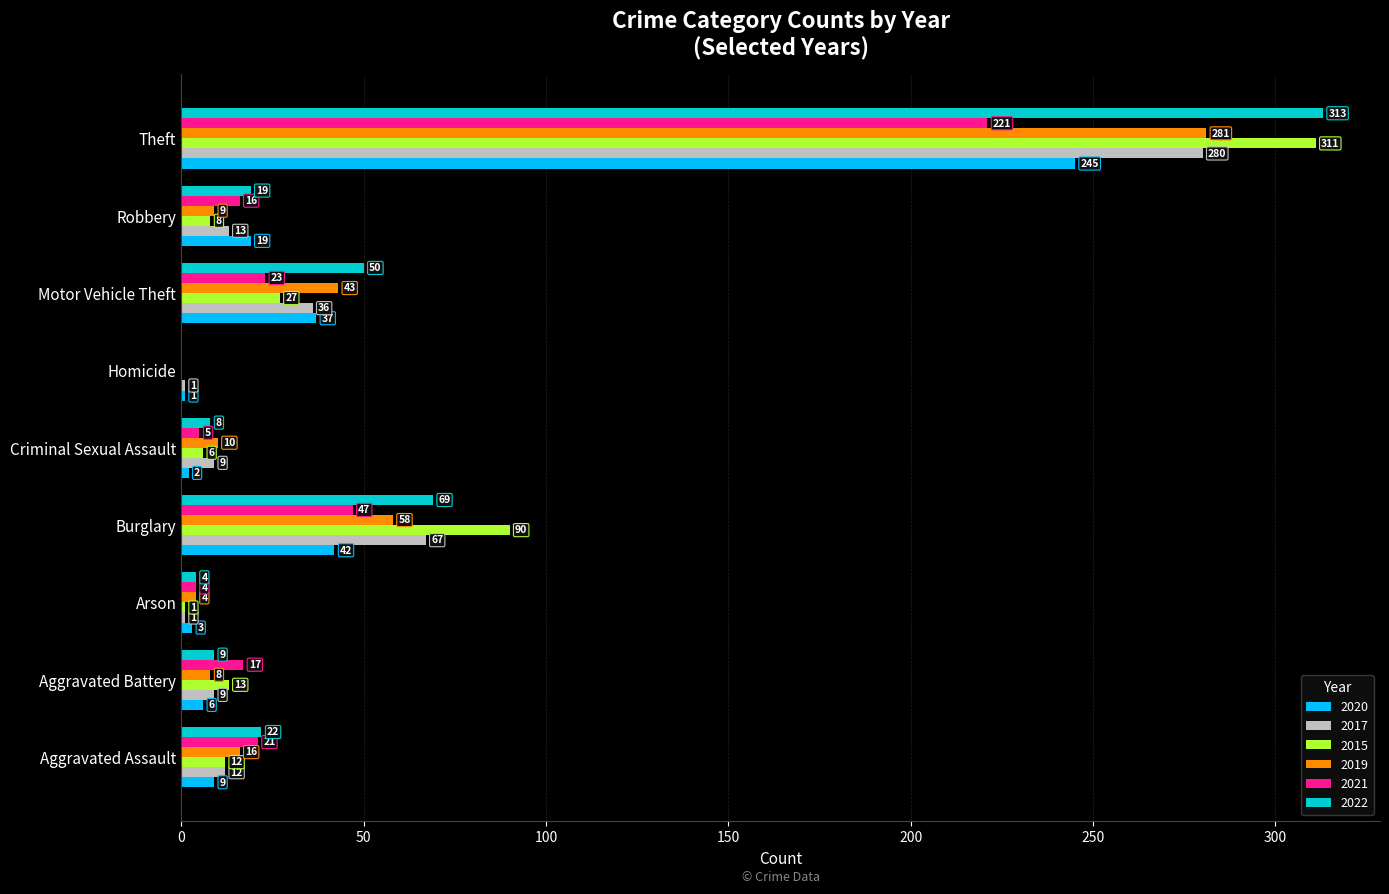

What is the sum of the 2022 values at Criminal Sexual Assault and Homicide?

8